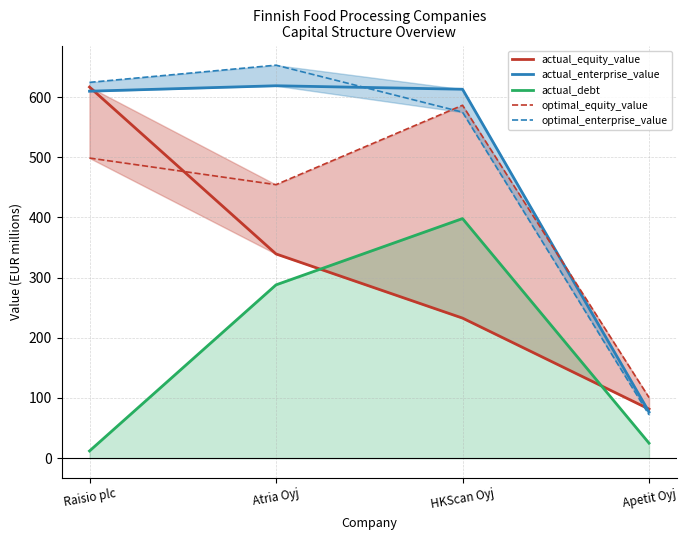

How many lines are shown in the chart?

5